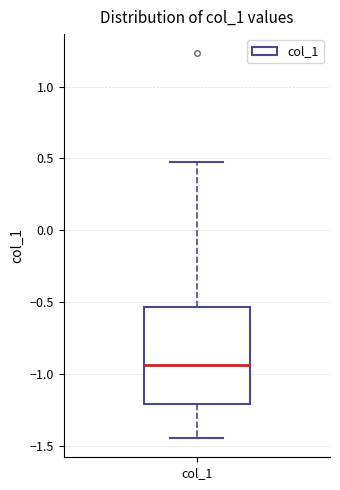

Transcribe this box plot: give where the median line is, the range the box spans, and where the two whiskers end, as read against the y-axis. The values are not printed on the chart, so give them approximately, as read against the axis.

median -0.95, box -1.20 to -0.55, whiskers -1.45 to 0.45